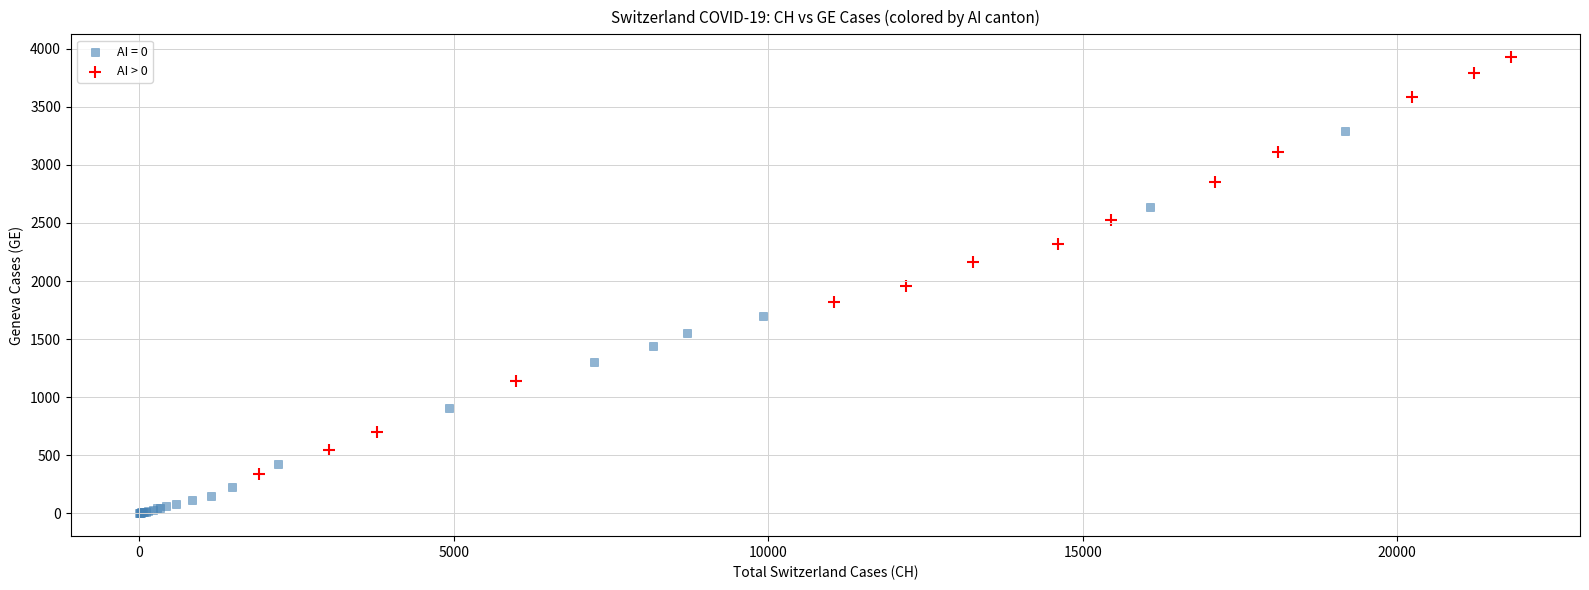

Which series reaches the maximum Y coordinate?

AI > 0